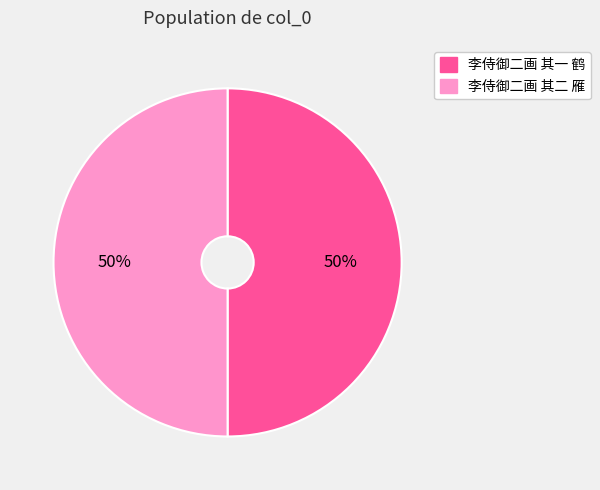

Is it true that 李侍御二画 其二 雁 is 50% of the pie?

True